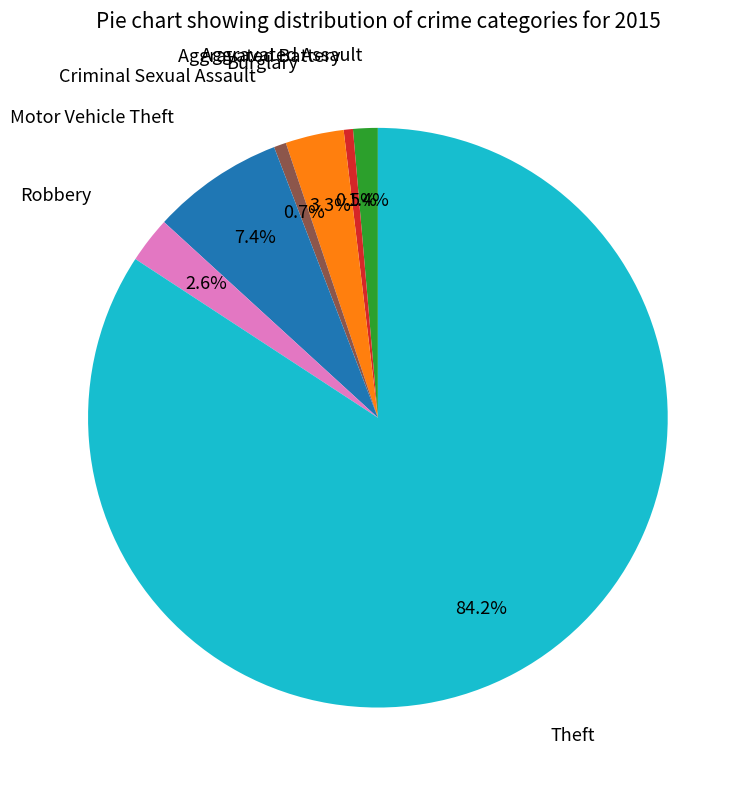

Is there any slice that represents more than half of the pie?

Yes